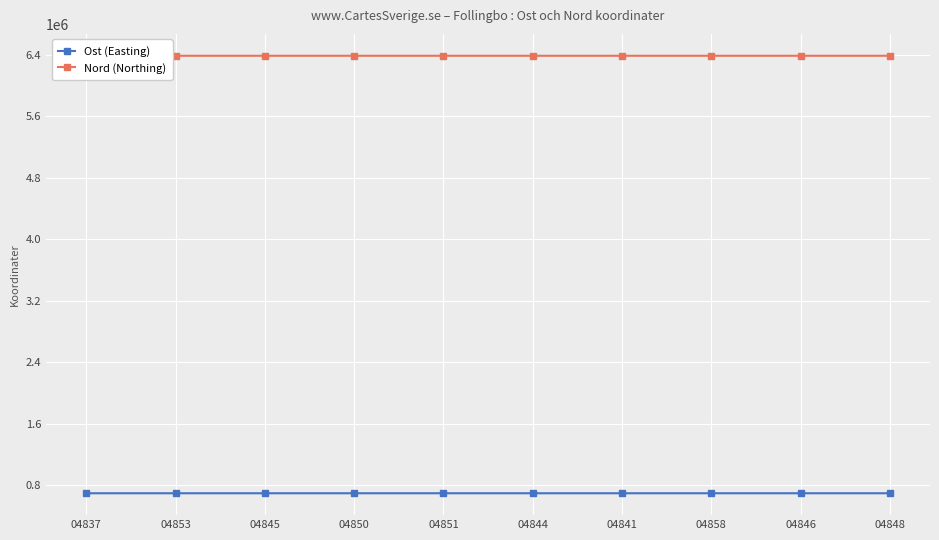

True or false: Nord (Northing) and Ost (Easting) intersect in this chart.

False